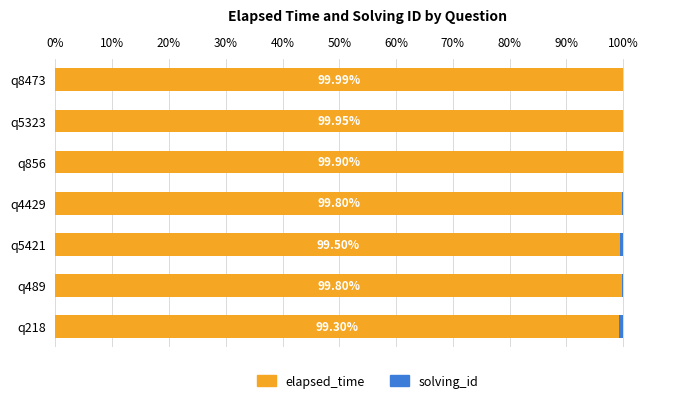

What is the sum of the elapsed_time values at q5421 and q489?

199.3